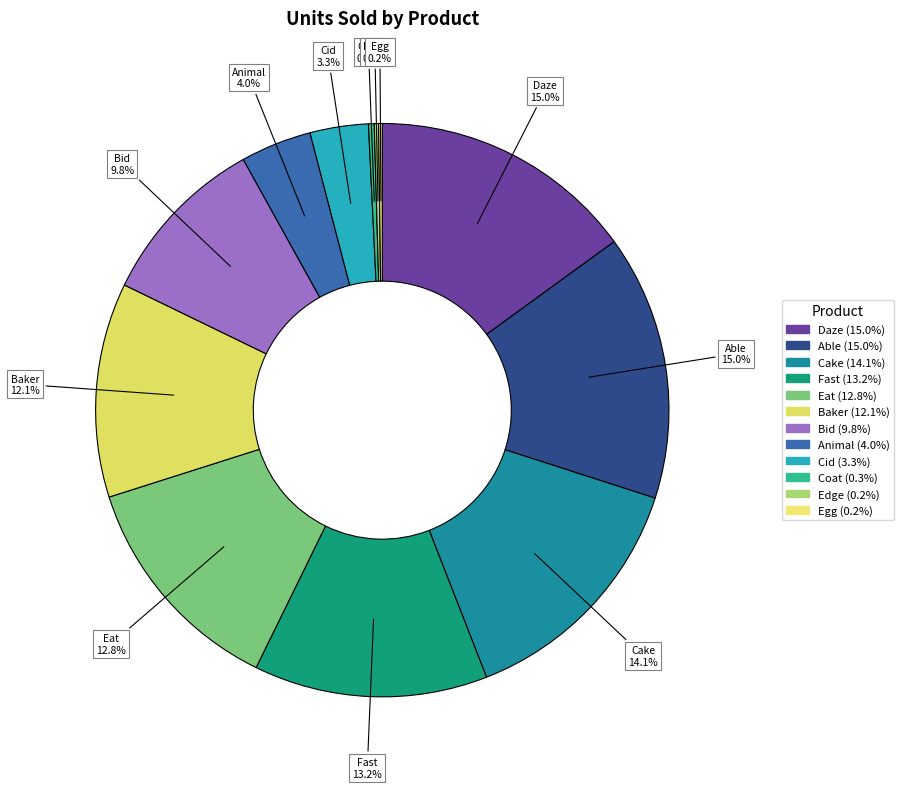

The Able slice represents 1% of the pie. True or false?

False